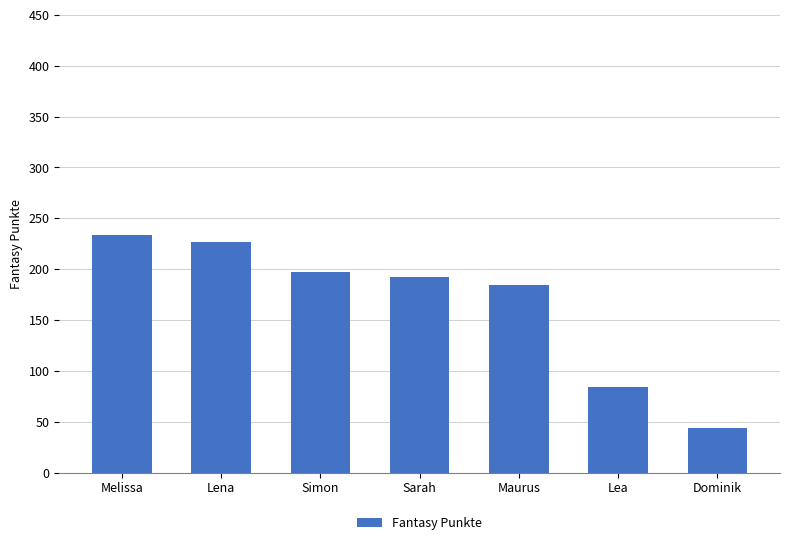

True or false: the data shows 319 at Simon.

False